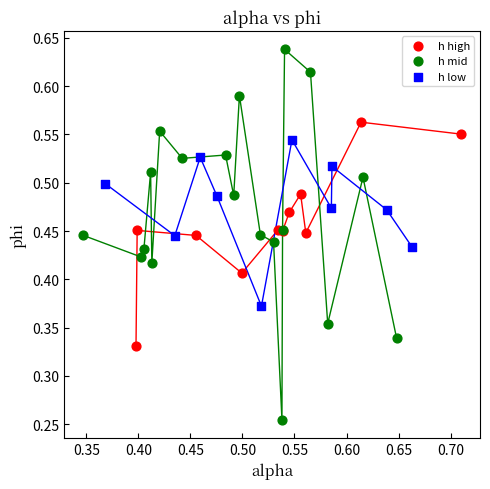

Which series has the widest spread of Y values?

h mid